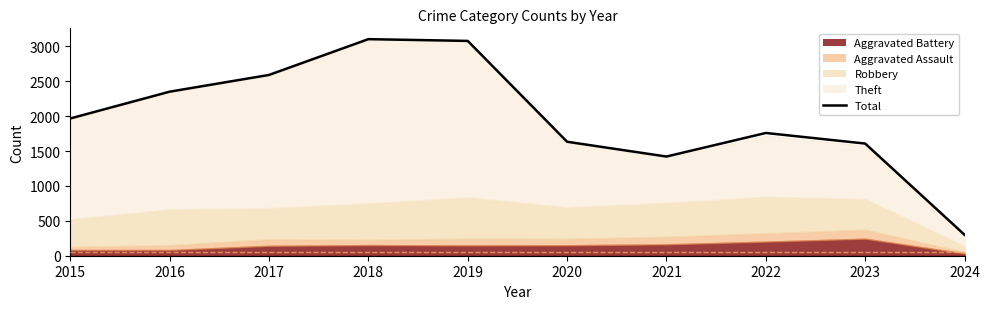

What is the average value?

1982